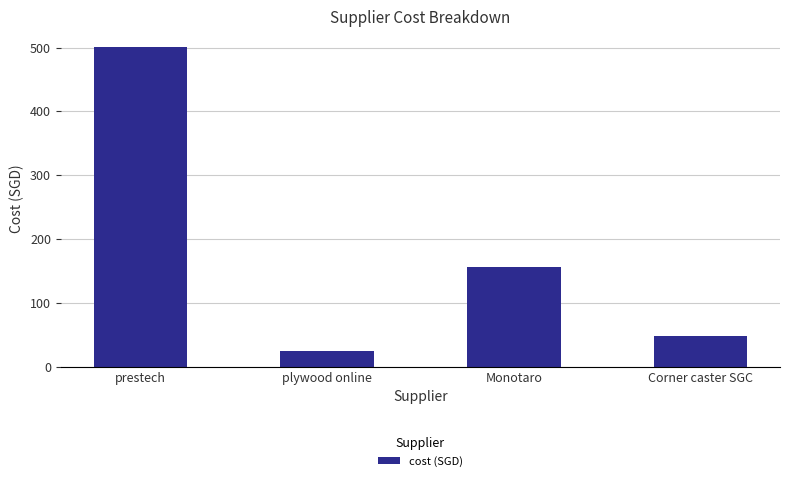

What is the change in value from prestech to Monotaro?

-344.6